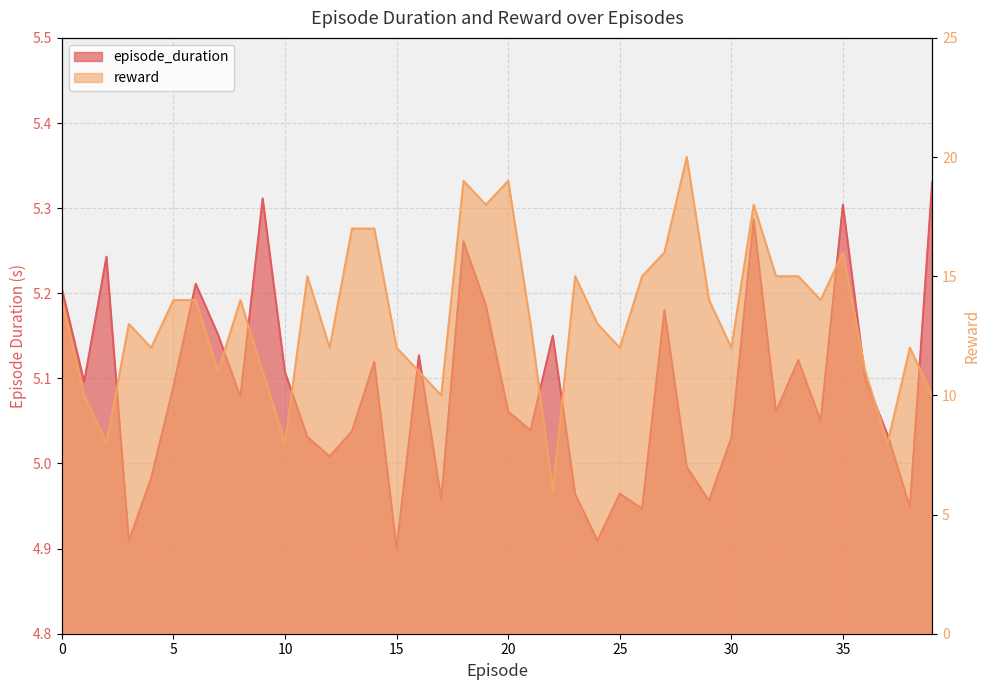

Rank the series by their average value, from lowest to highest.

episode_duration, reward